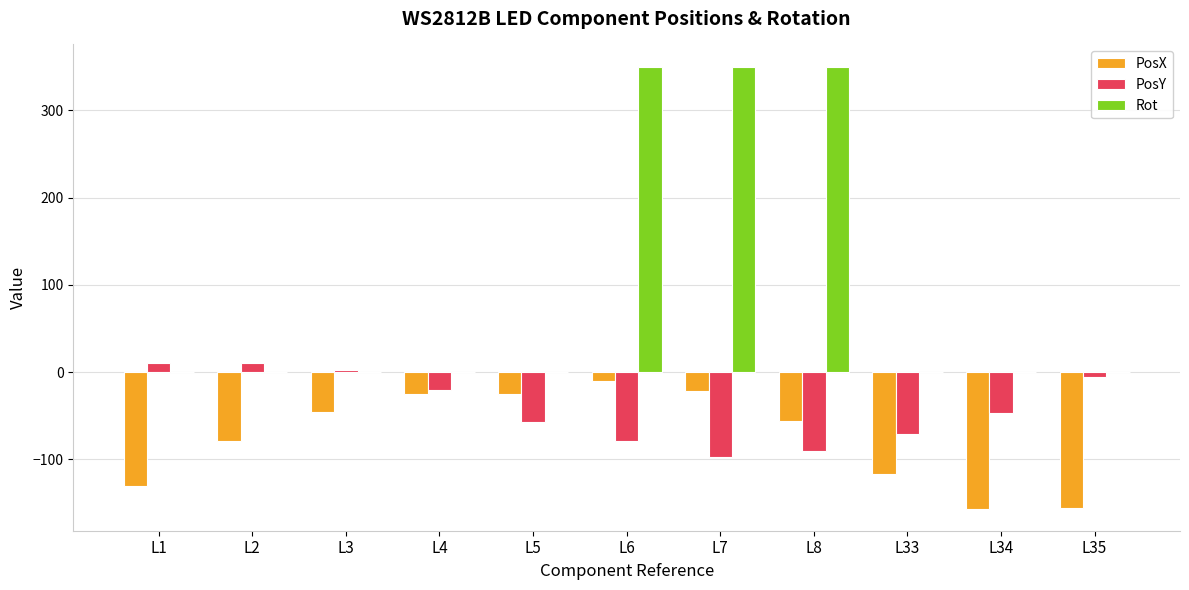

Between L4 and L33, which series saw the biggest shift?

PosX